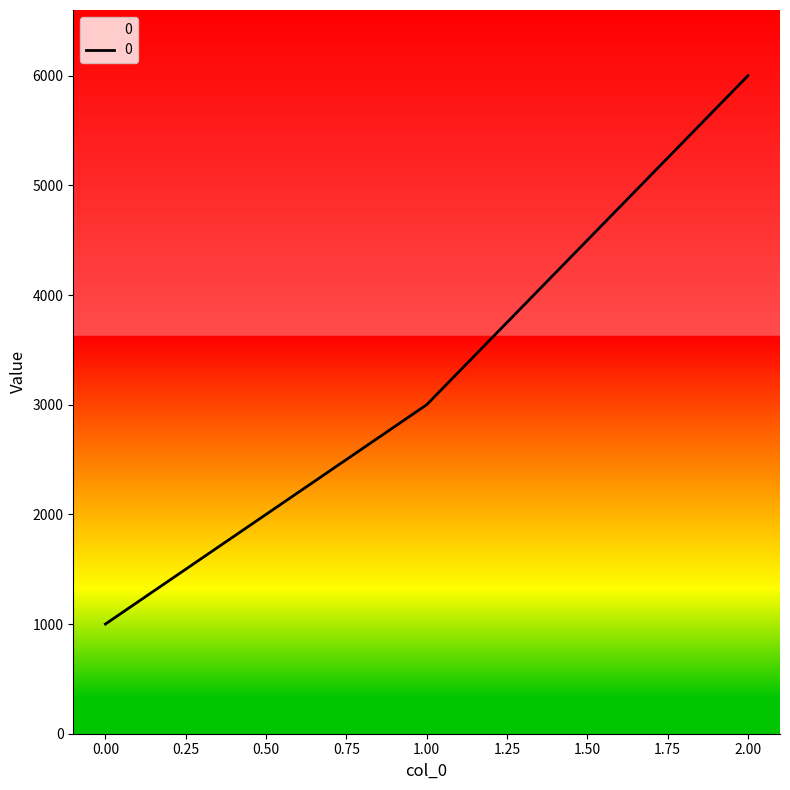

What is the minimum value shown in the chart?

1000